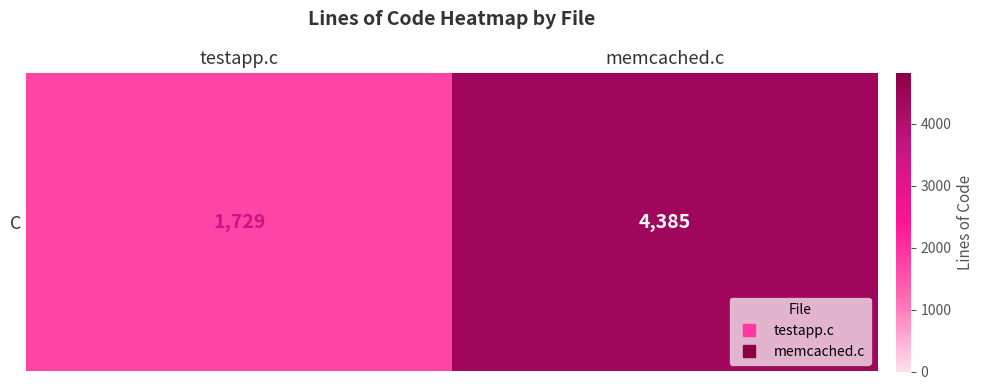

What is the sum of the values at testapp.c and memcached.c?

6114